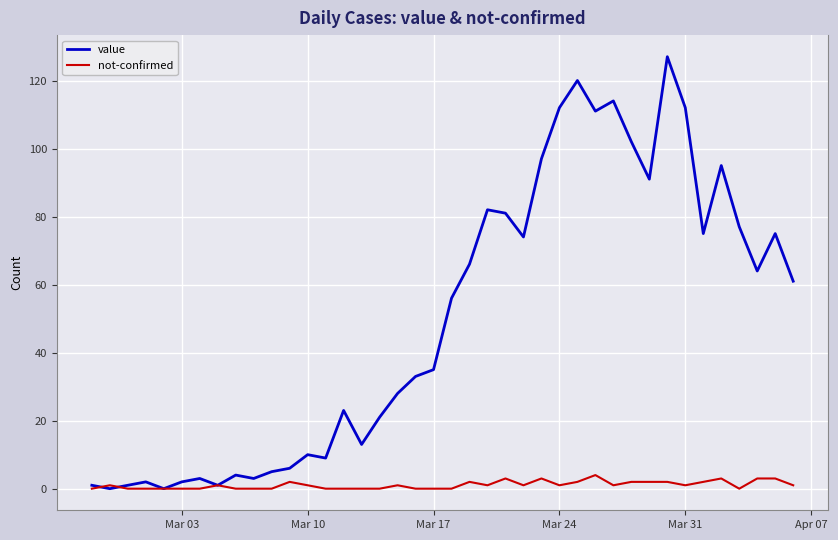

Which series has the largest range (max minus min)?

value